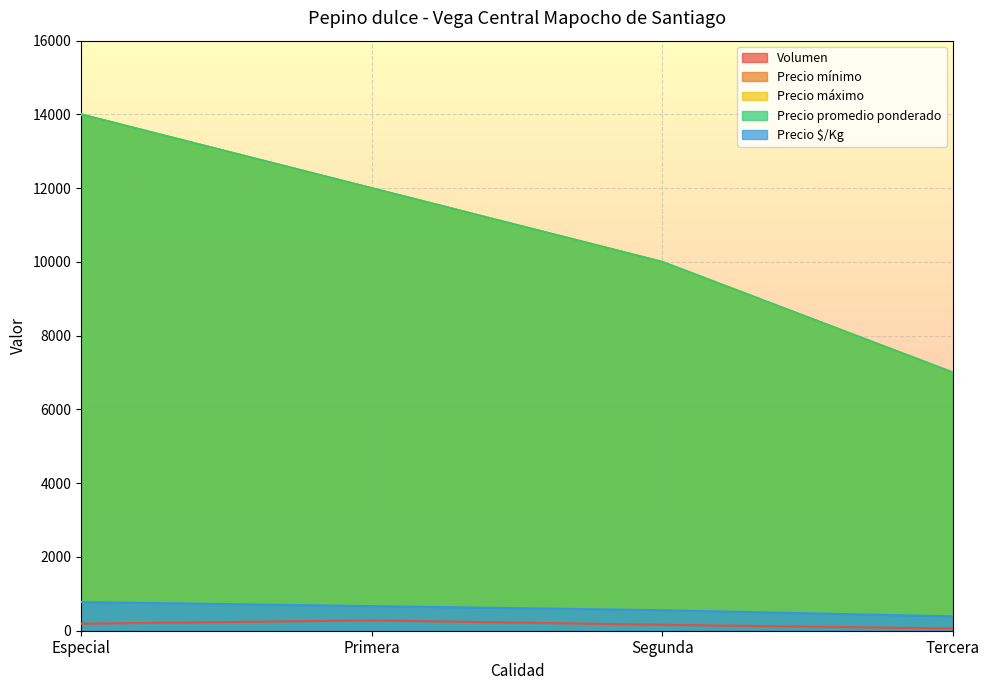

What is the difference between the Precio mínimo values at Tercera and Segunda?

3000